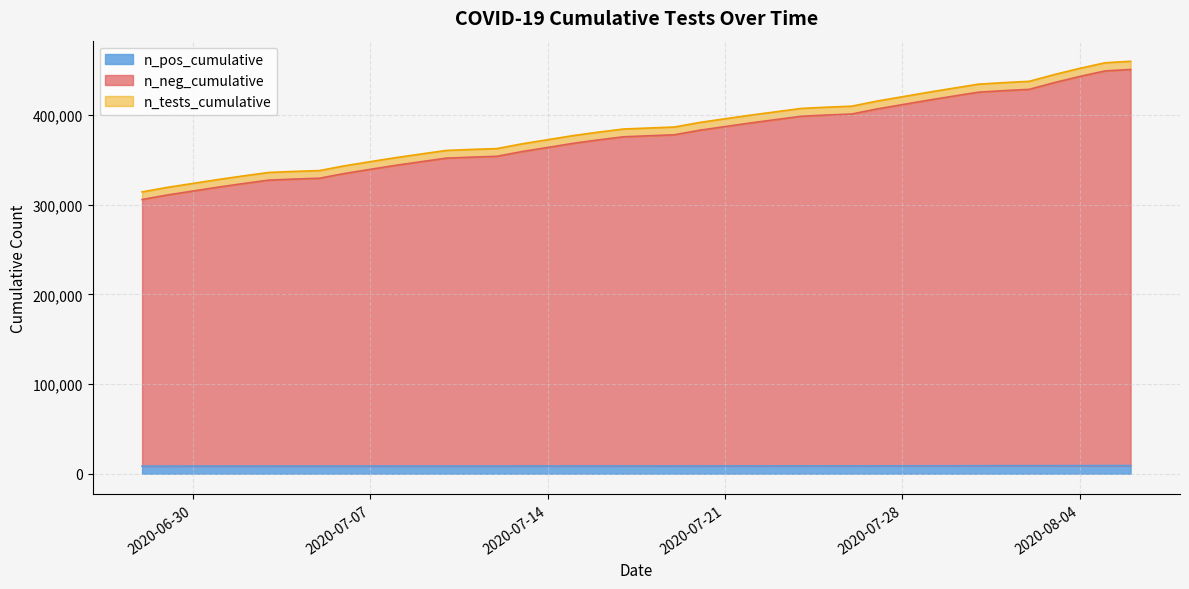

True or false: n_tests_cumulative has more than 0 points higher than both neighbors.

False